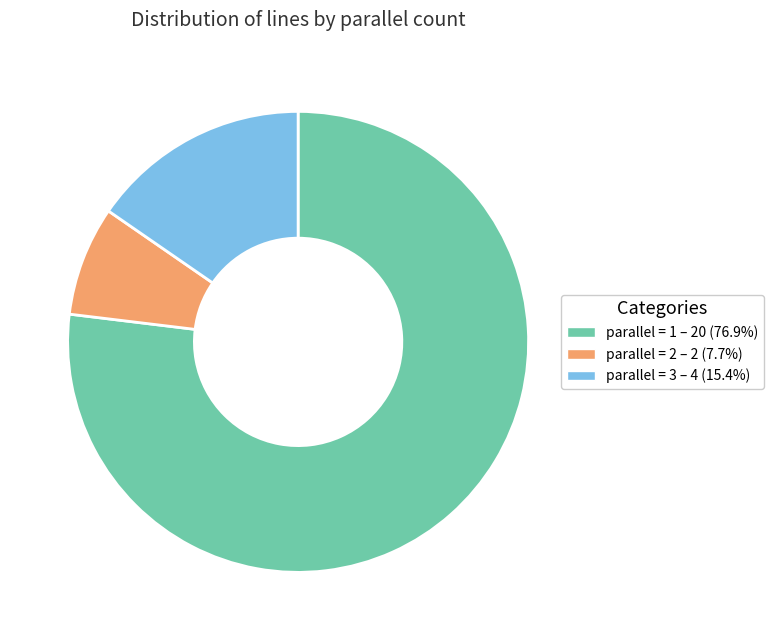

Is there any slice that represents more than half of the pie?

Yes